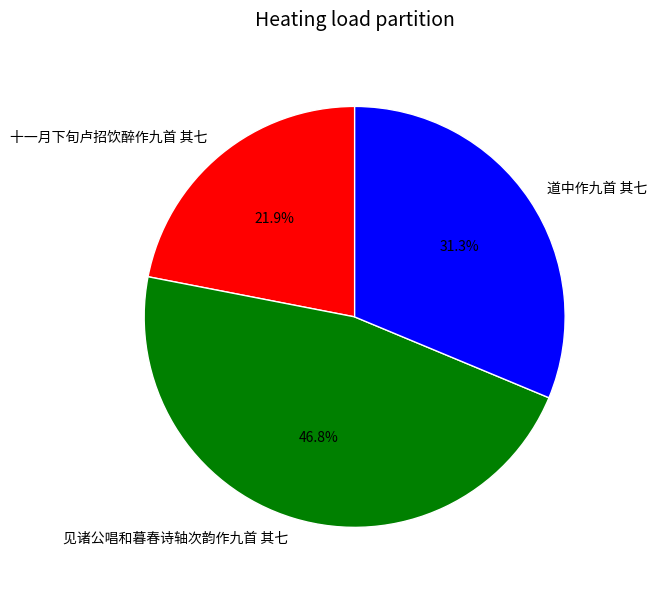

What percentage is NOT represented by 见诸公唱和暮春诗轴次韵作九首 其七?

53.2%